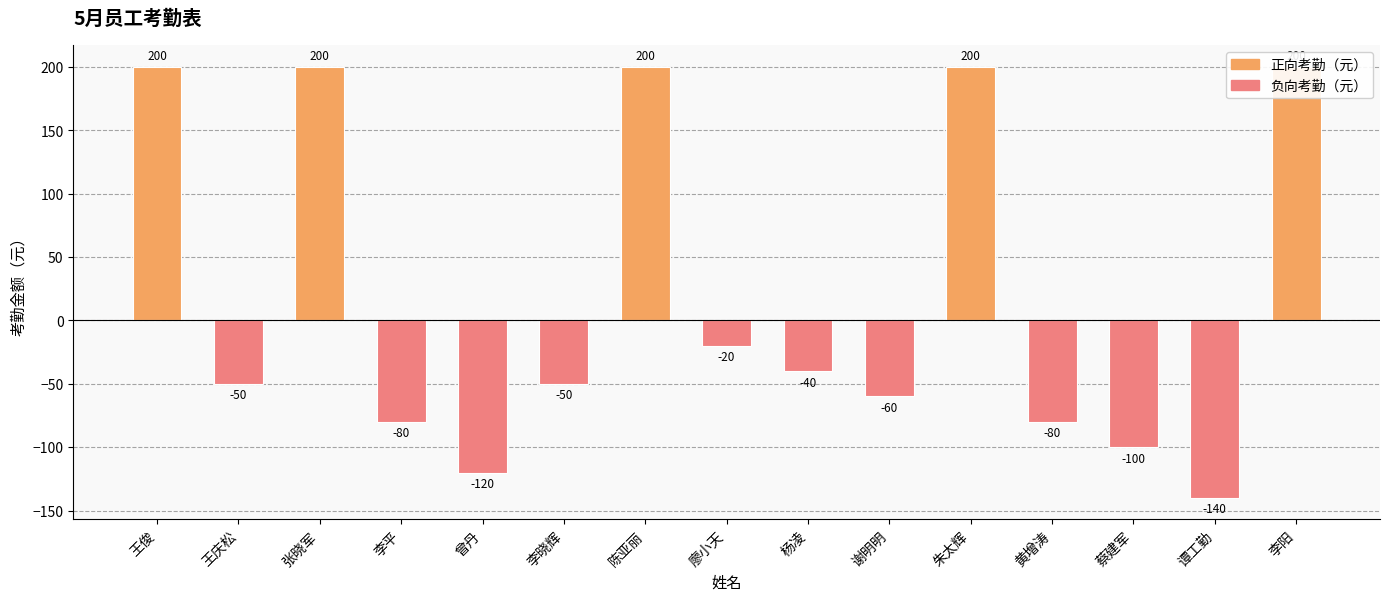

What is the label of the 3rd bar from the right?

蔡建军